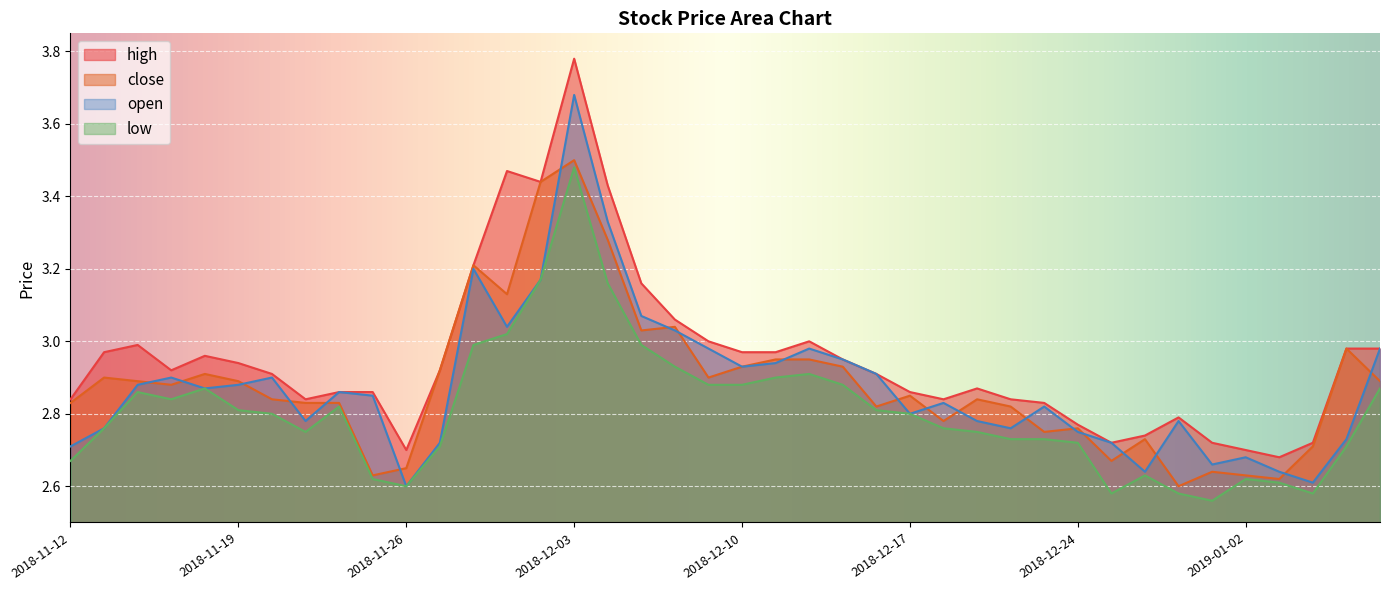

At which category does low reach its first local valley?

2018-11-15